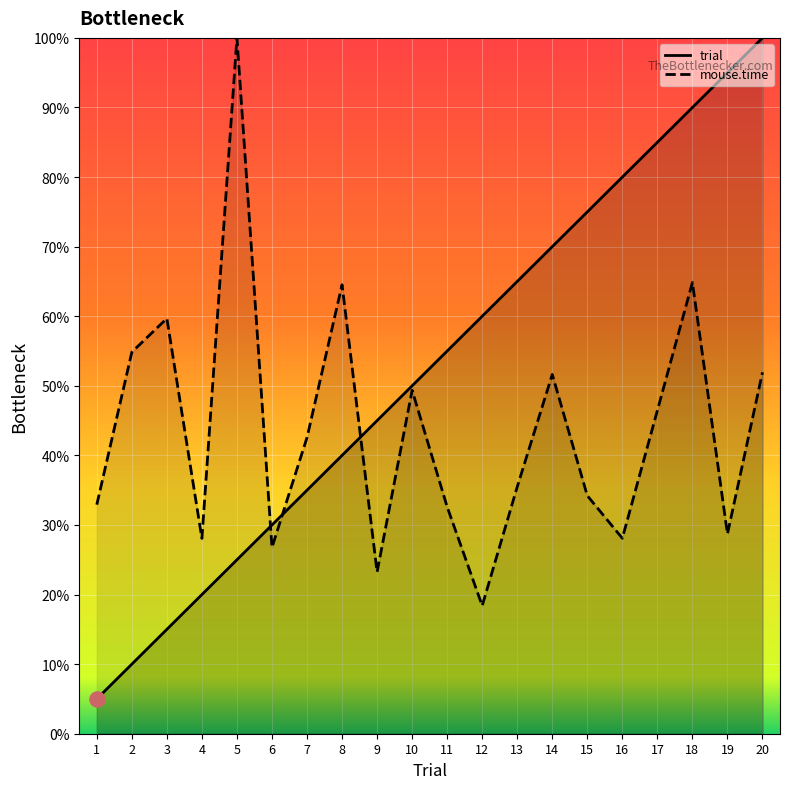

Which series has the largest Y range (max minus min)?

trial